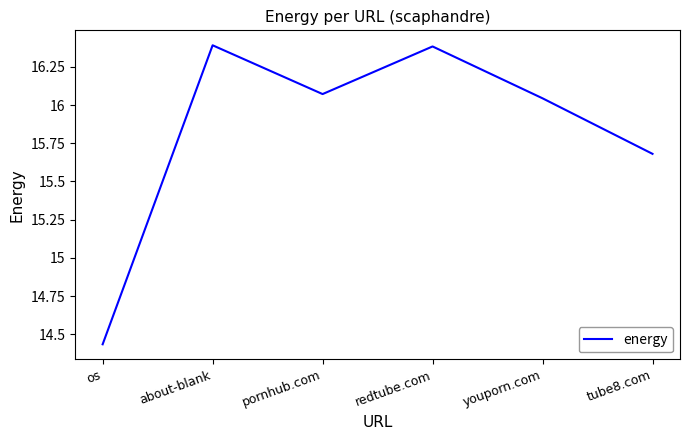

At which label does the data first exceed 16?

about-blank